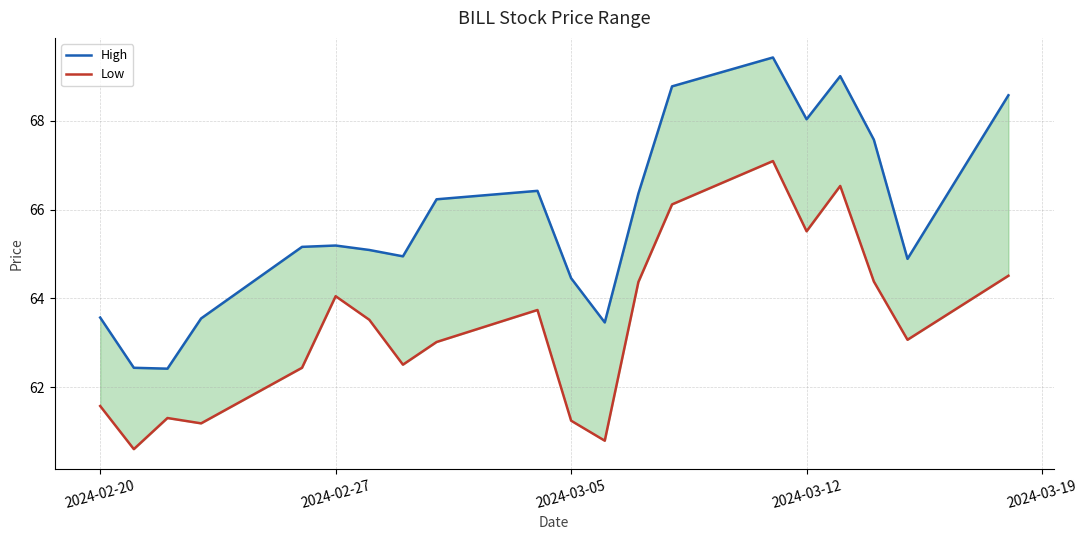

Reading left to right, extract all data points from this chart.

High: 63.6	62.4	62.4	63.5	65.2	65.2	65.1	64.9	66.2	66.4	64.5	63.5	66.4	68.8	69.4	68.0	69.0	67.6	64.9	68.6
Low: 61.6	60.6	61.3	61.2	62.4	64.1	63.5	62.5	63.0	63.7	61.2	60.8	64.4	66.1	67.1	65.5	66.5	64.4	63.1	64.5